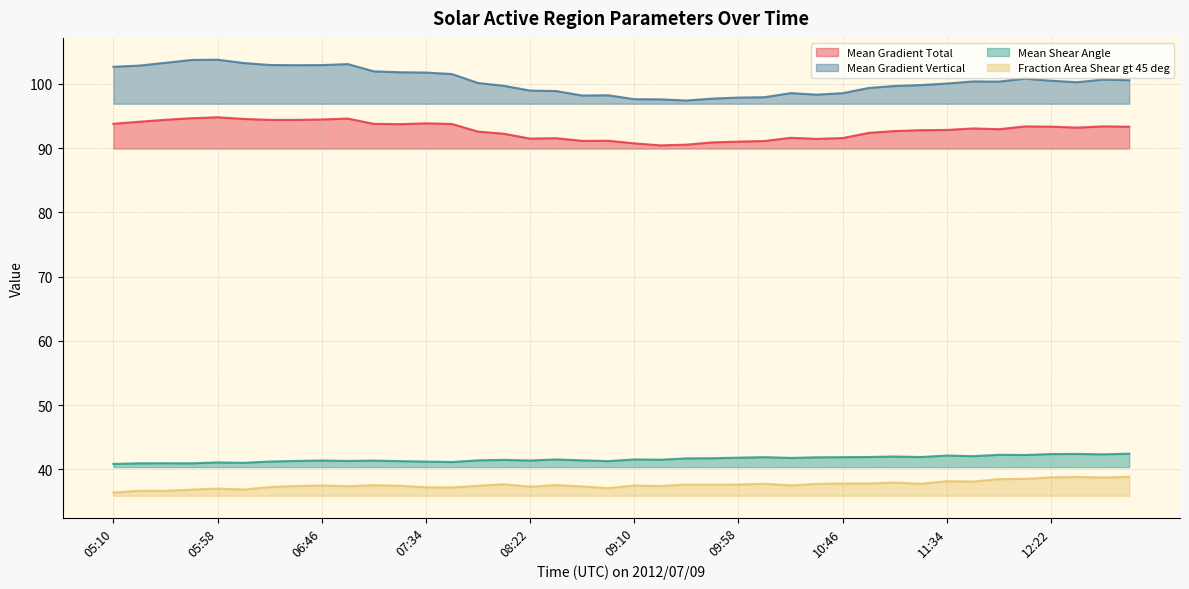

The Mean Gradient Total series shows 55.1 at 09:10. True or false?

False